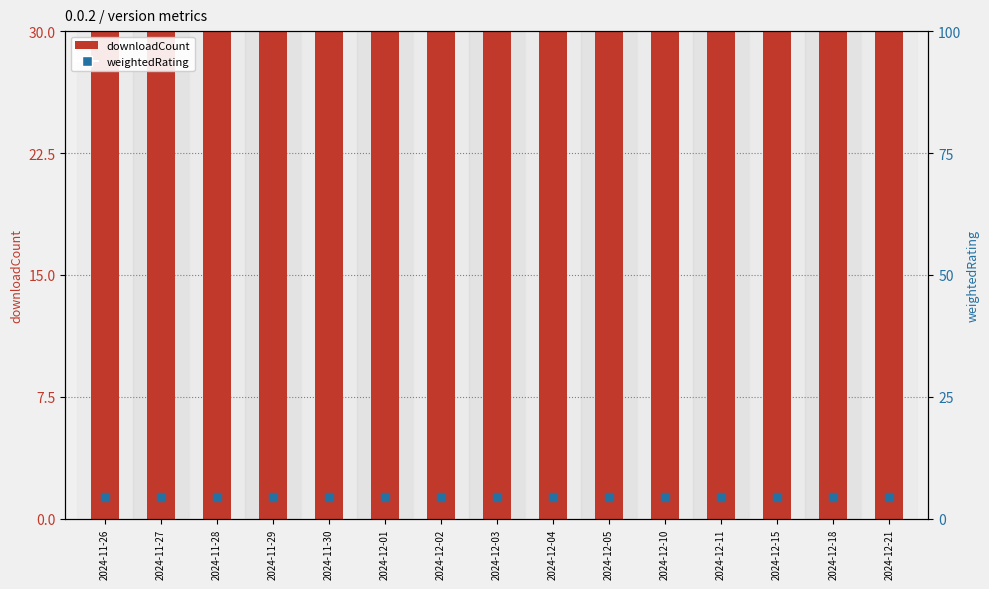

Is the value of weightedRating at 2024-12-01 greater than the value of downloadCount at 2024-11-28?

No